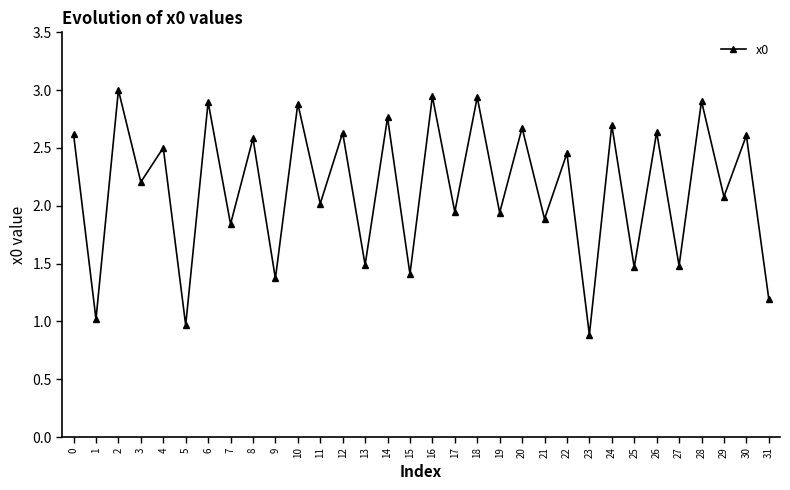

Count the number of values greater than 2.

19